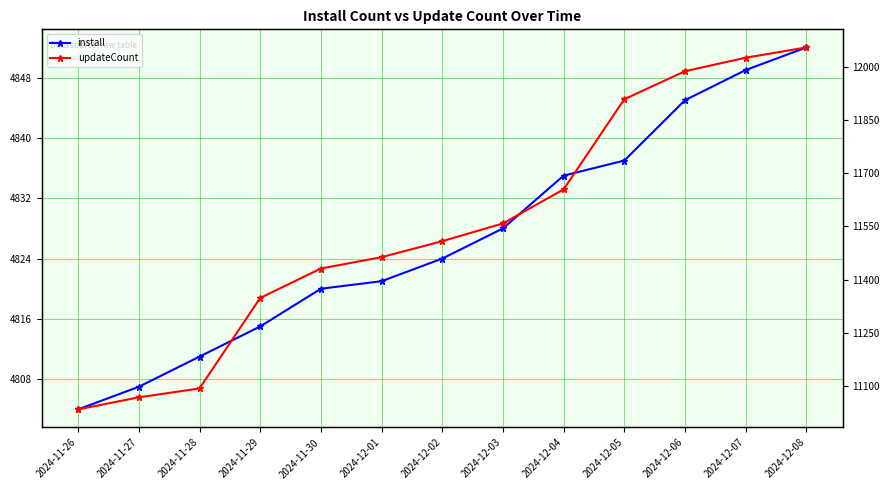

Which series changed the most between 2024-12-06 and 2024-12-08?

updateCount